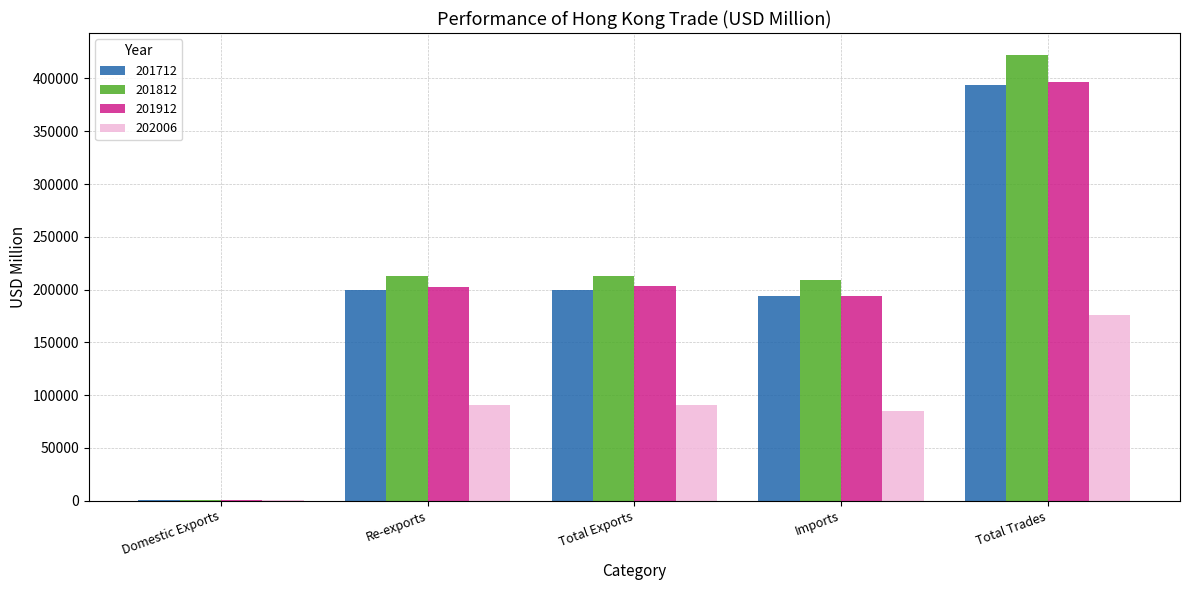

The 201812 series shows 51889.5 at Re-exports. True or false?

False